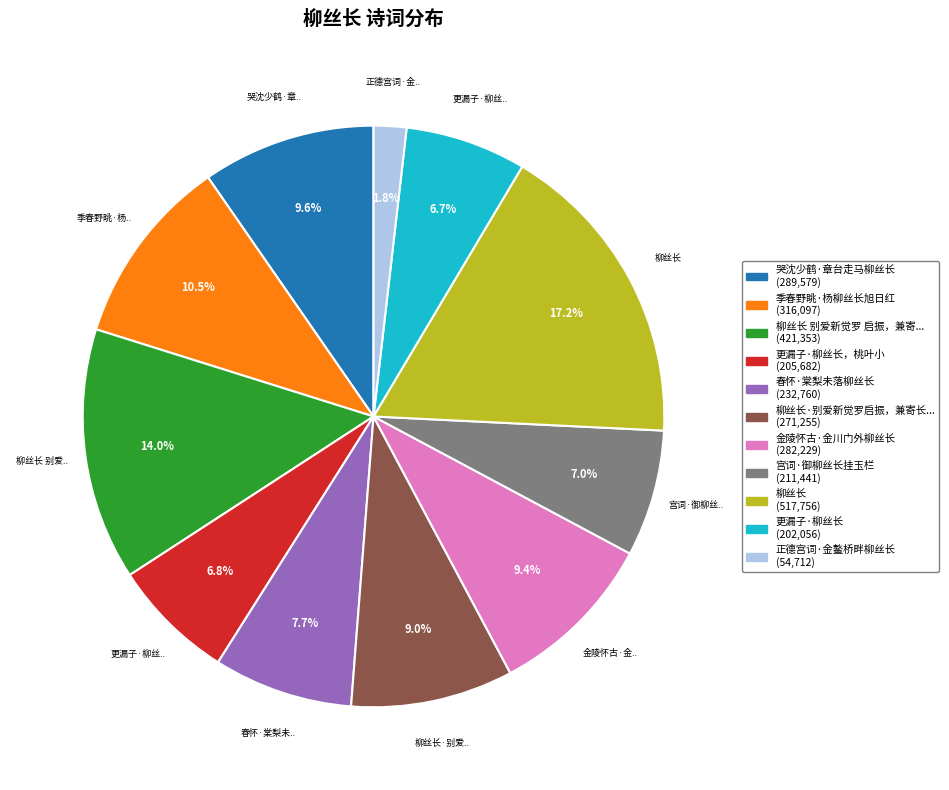

To the nearest percent, what is the average slice percentage?

9%